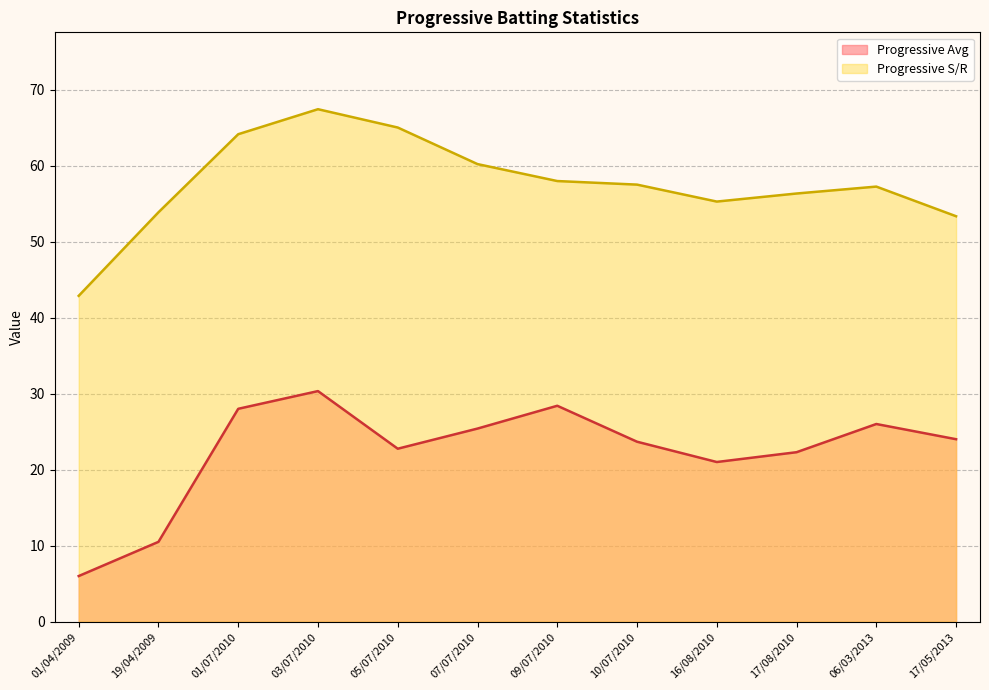

True or false: Progressive S/R and Progressive Avg cross at least once.

False